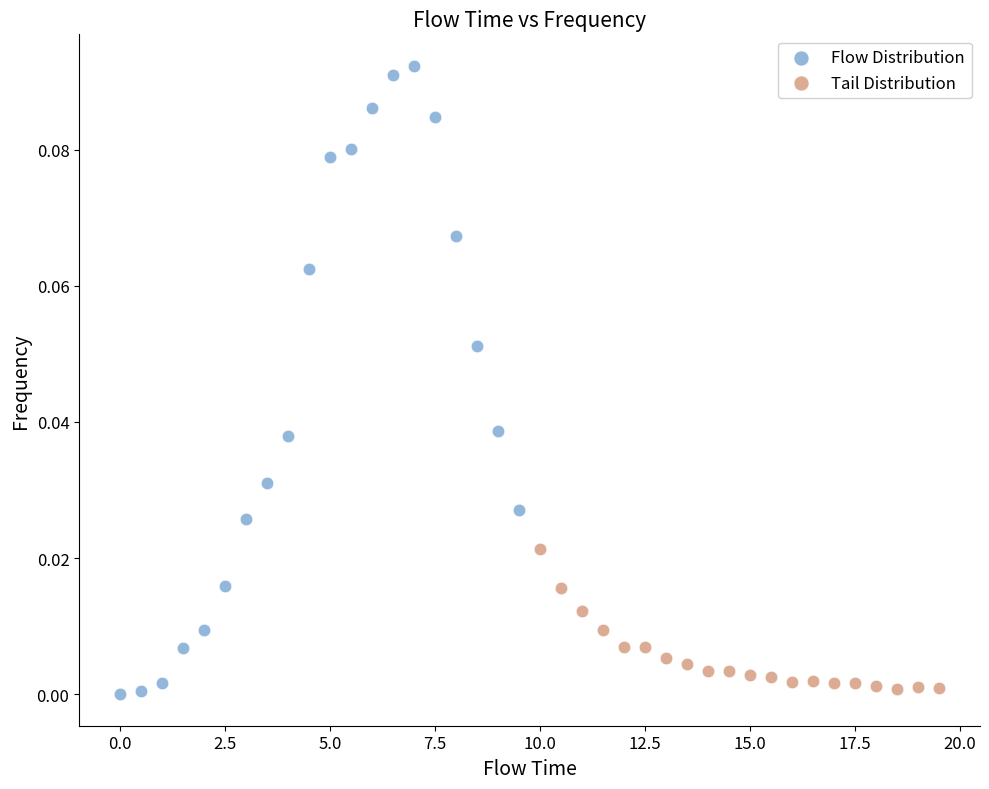

Which series reaches the maximum Y coordinate?

Flow Distribution